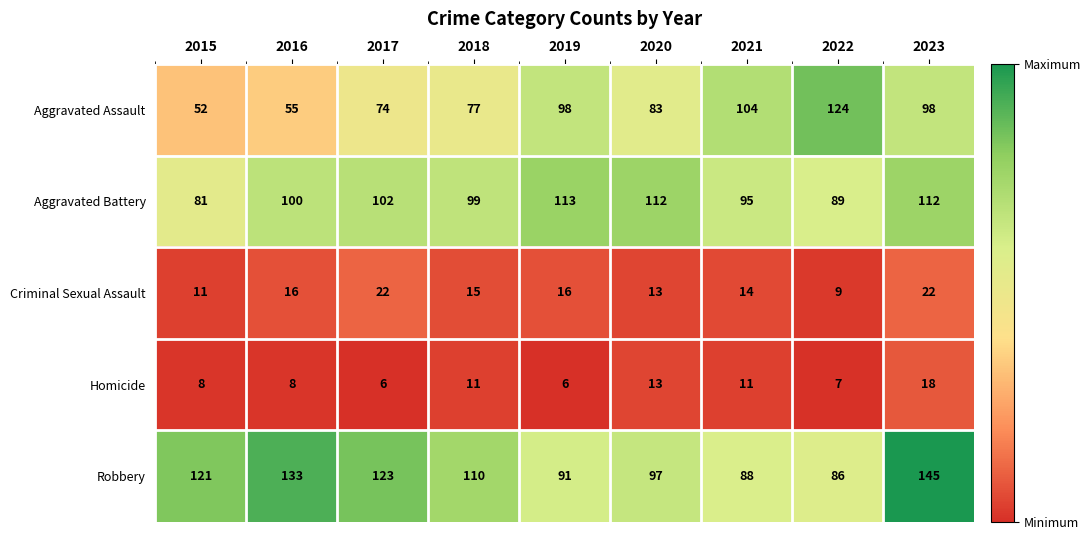

The Robbery series shows 26 at 2015. True or false?

False